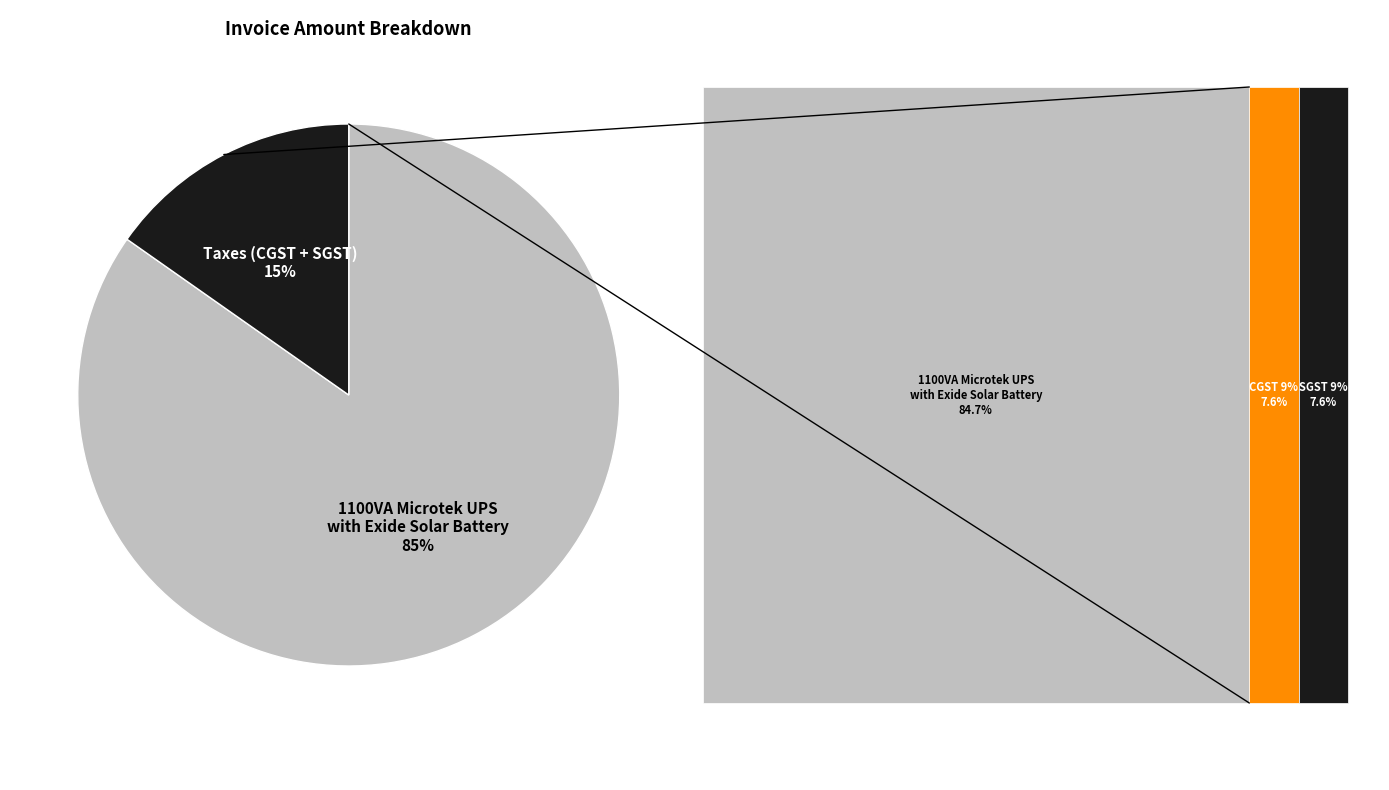

What percentage is the 1100VA Microtek UPS with Exide Solar Battery slice, to the nearest percent?

85%